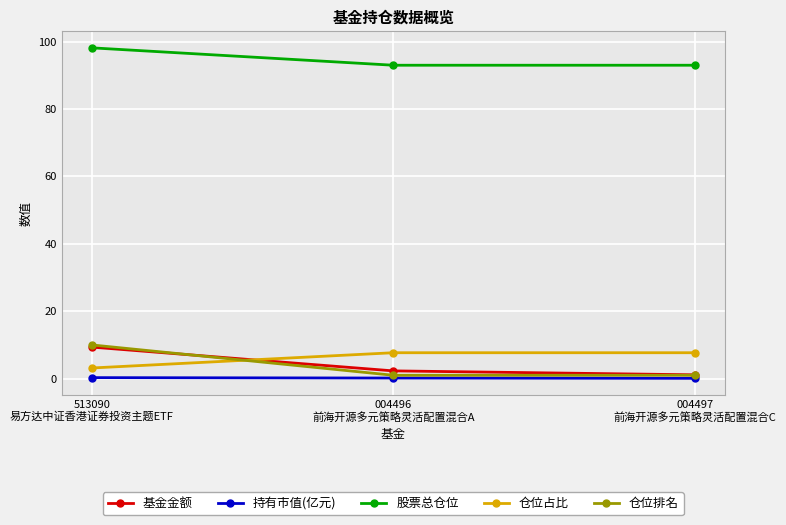

Which series has the largest total across all categories?

股票总仓位